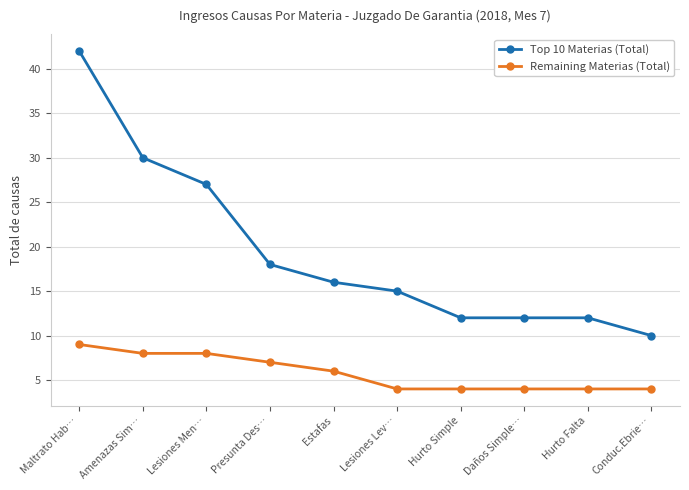

True or false: Top 10 Materias (Total) has more than 2 interior local peaks.

False